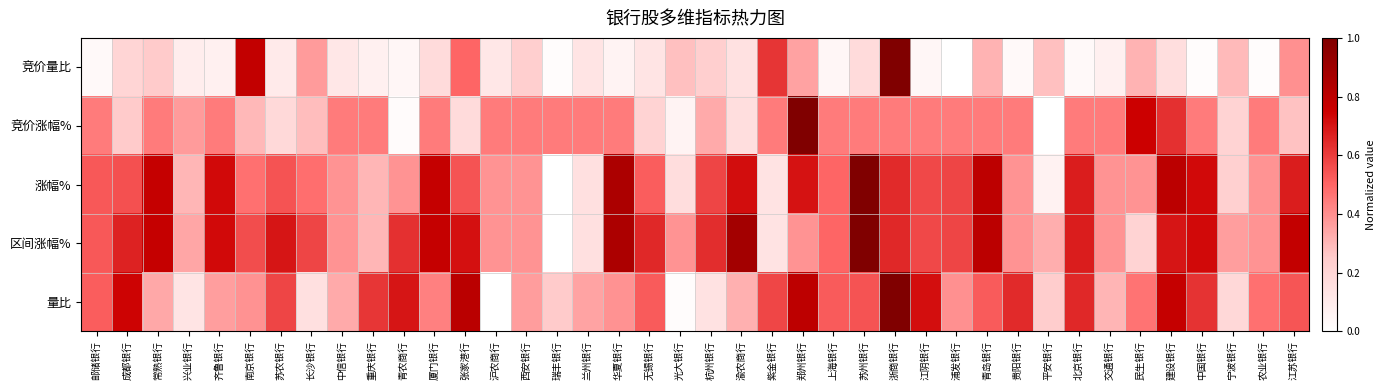

Count the number of data series in this chart.

5